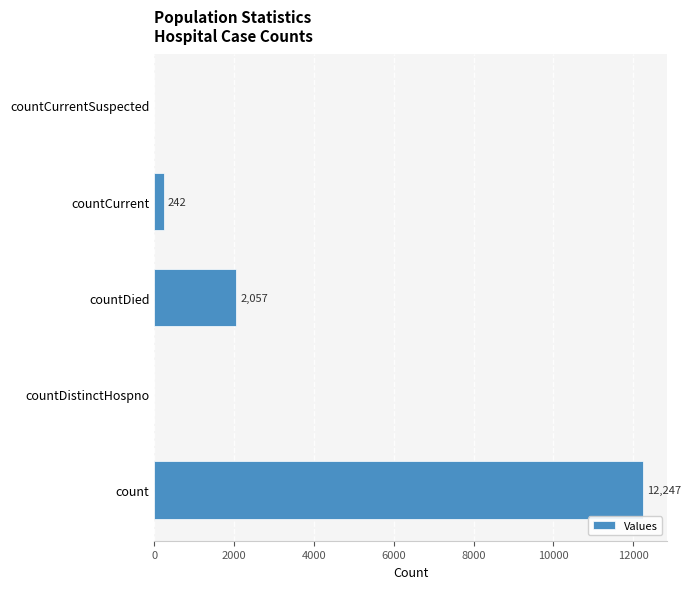

True or false: the data shows 0 at countCurrentSuspected.

True